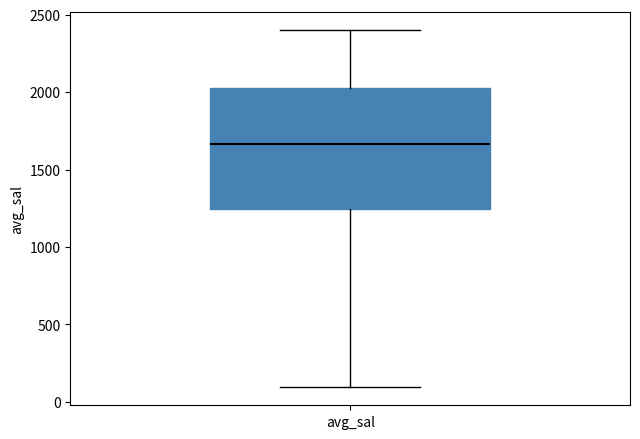

Where does the median line of the box for avg_sal sit on the y-axis? The values are not printed on the chart, so give them approximately, as read against the axis.

1650